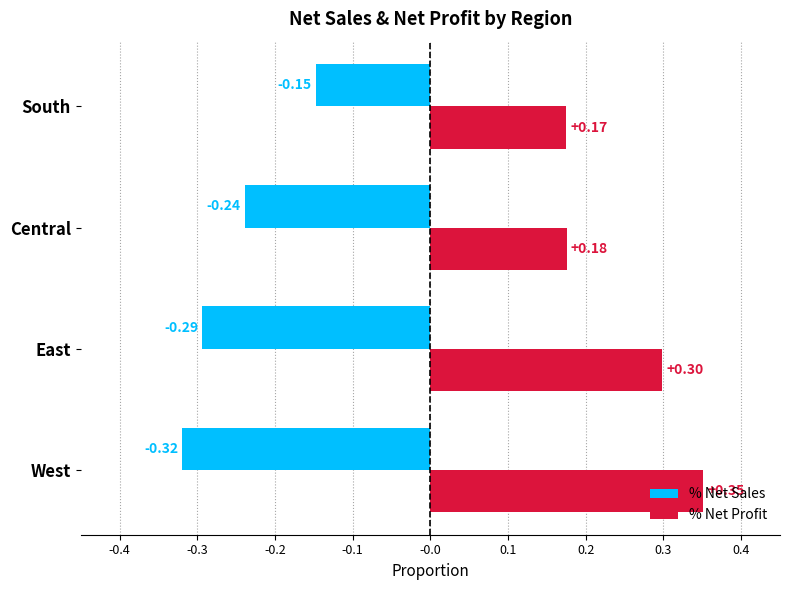

What are all the series names shown in the legend?

% Net Sales, % Net Profit